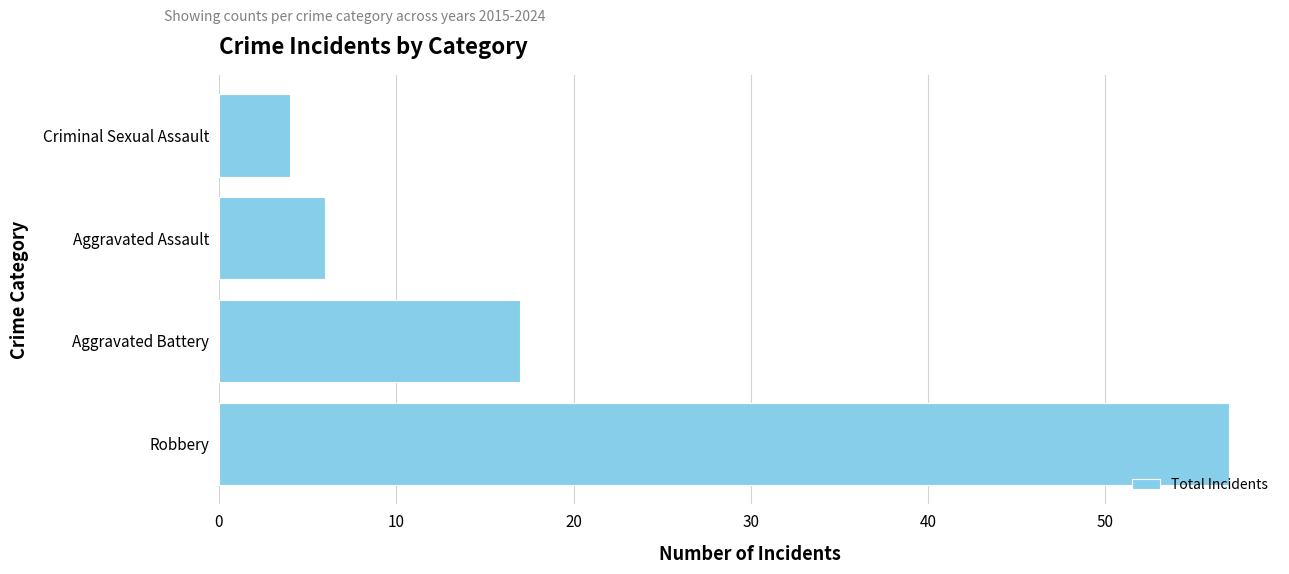

Are the bars grouped side by side (vs. stacked)?

No